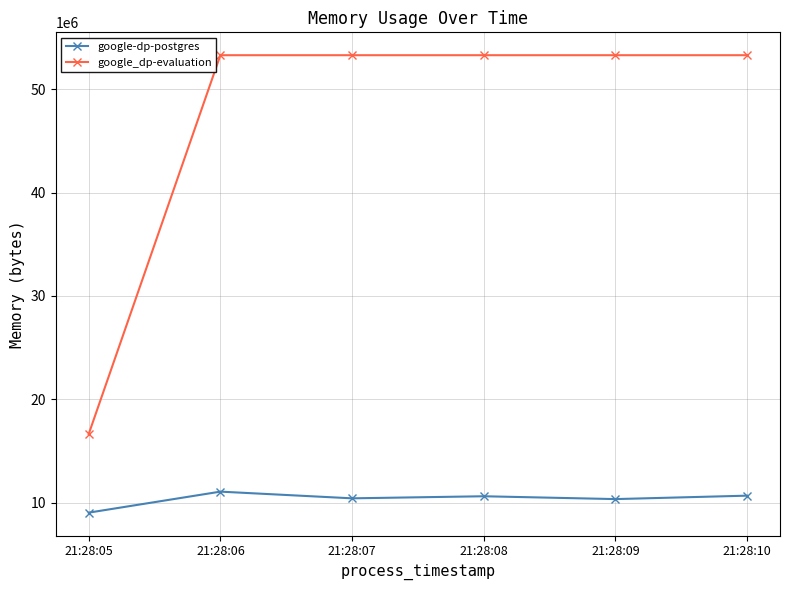

What is the approximate value of google_dp-evaluation at 21:28:09, to the nearest 50?

53284850